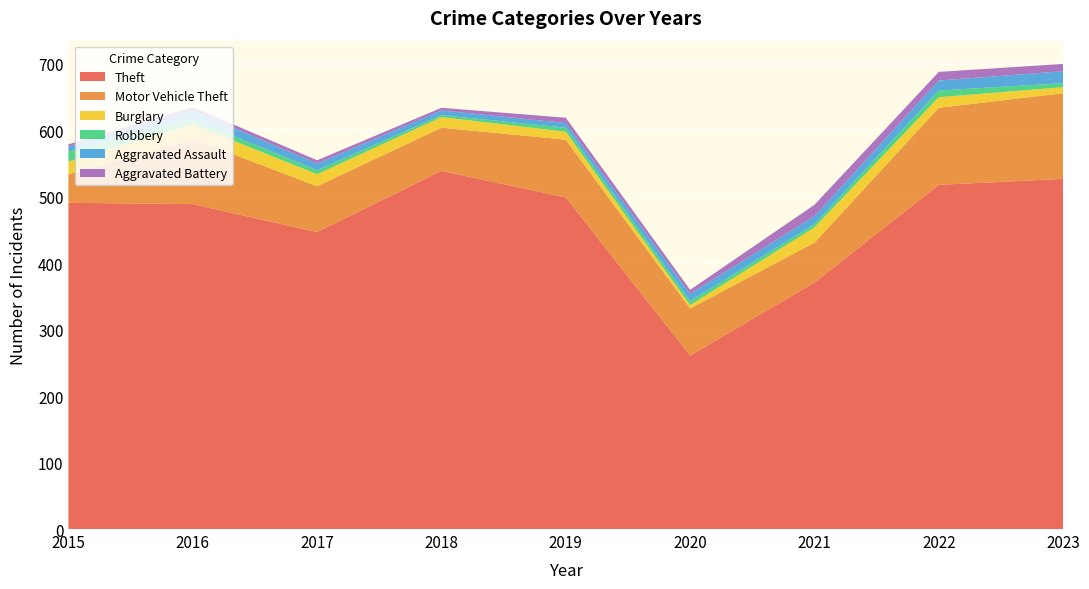

Reading left to right, what are all the values shown in this chart?

Theft: 491	489	447	539	499	261	371	518	527
Motor Vehicle Theft: 43	98	69	65	87	71	60	116	129
Burglary: 19	22	18	16	12	5	23	16	9
Robbery: 15	8	6	3	6	6	5	10	6
Aggravated Assault: 8	13	10	7	7	11	12	15	18
Aggravated Battery: 3	5	5	4	8	6	17	13	11